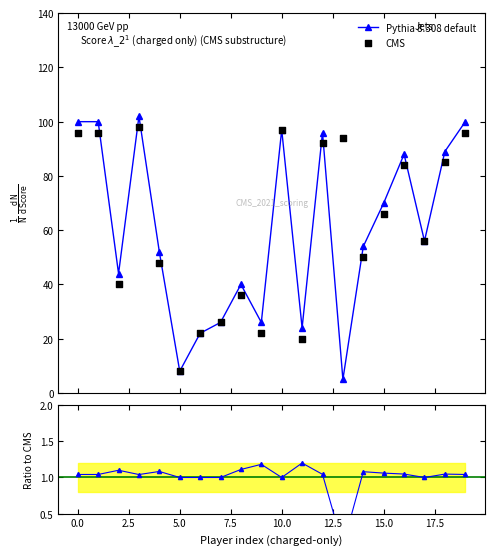

Which series has the largest Y range (max minus min)?

Pythia 8.308 default